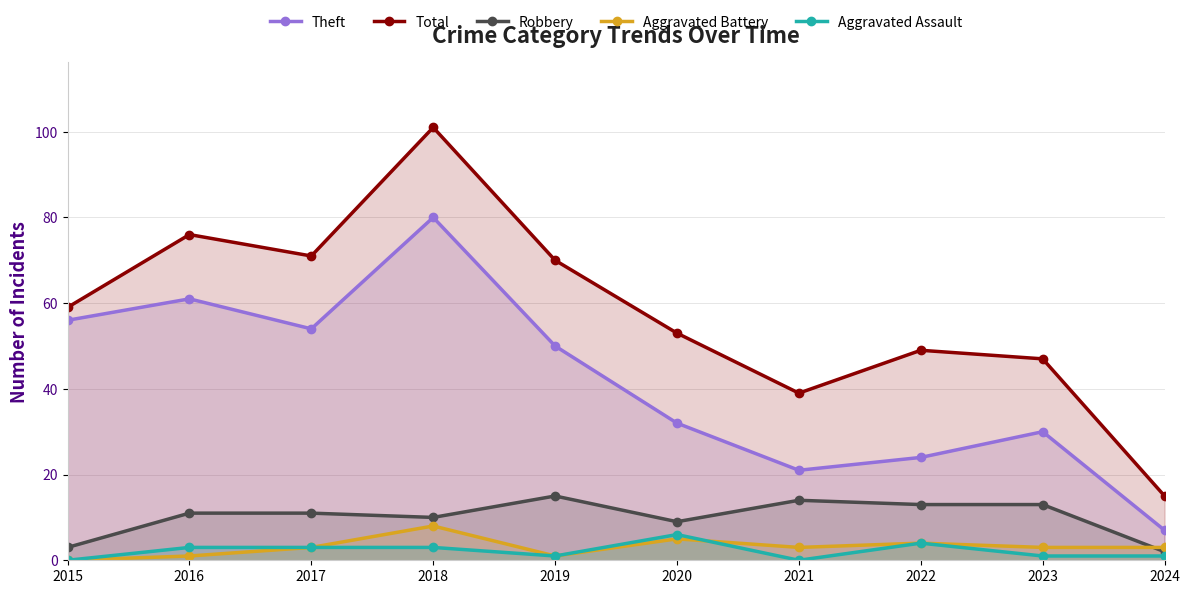

At which category does the chart reach its peak across all series?

2018